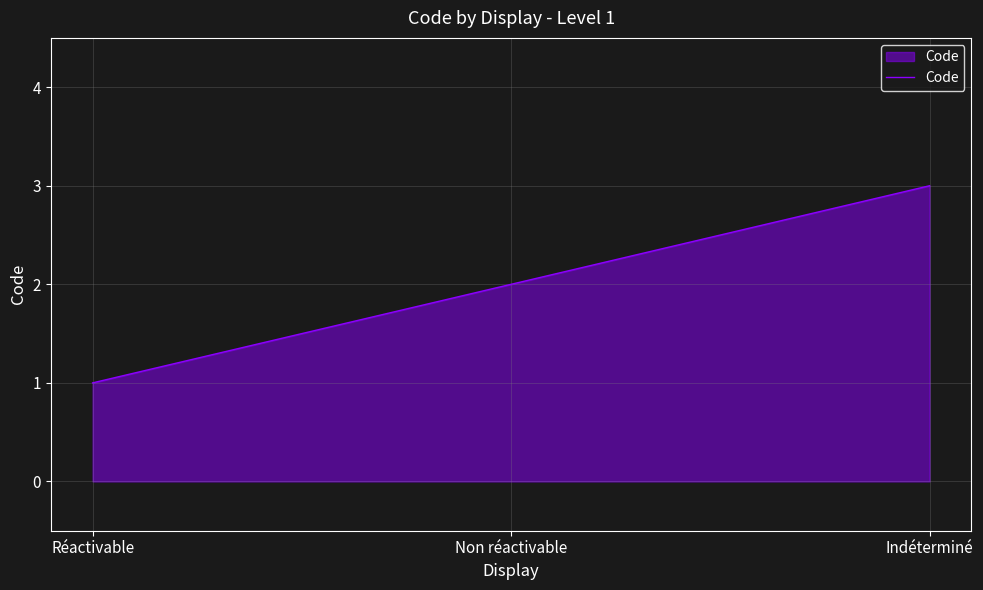

What is the average value?

2